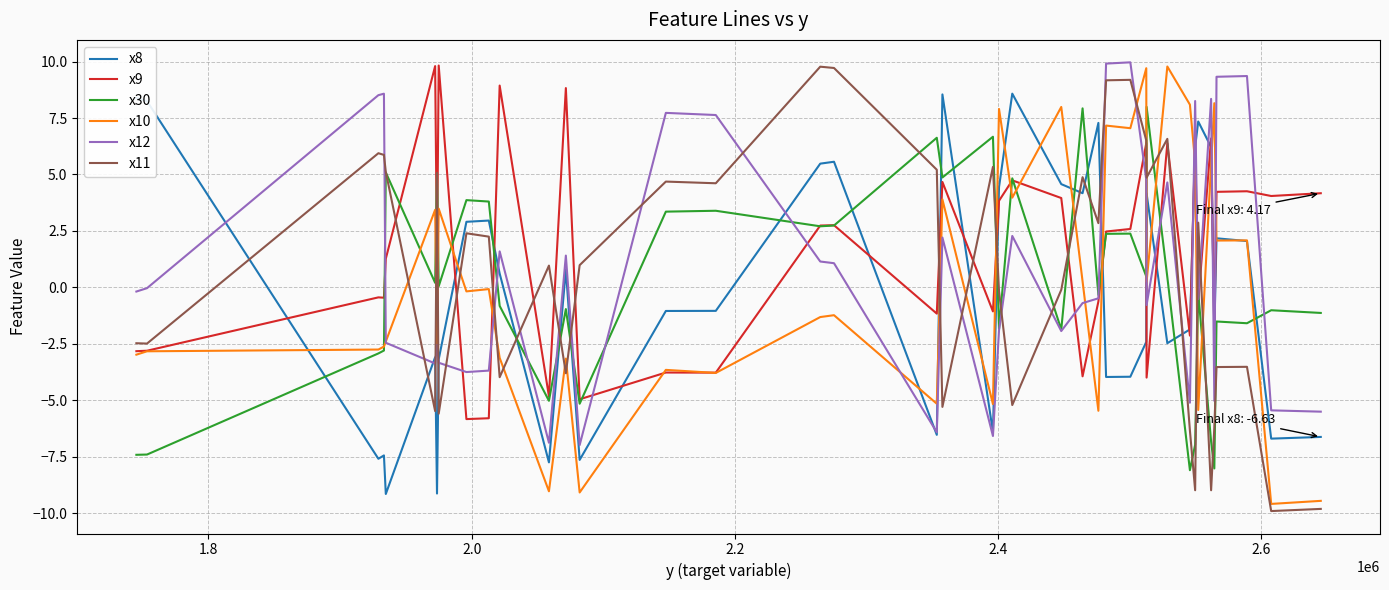

True or false: x11 and x30 cross at least once.

True